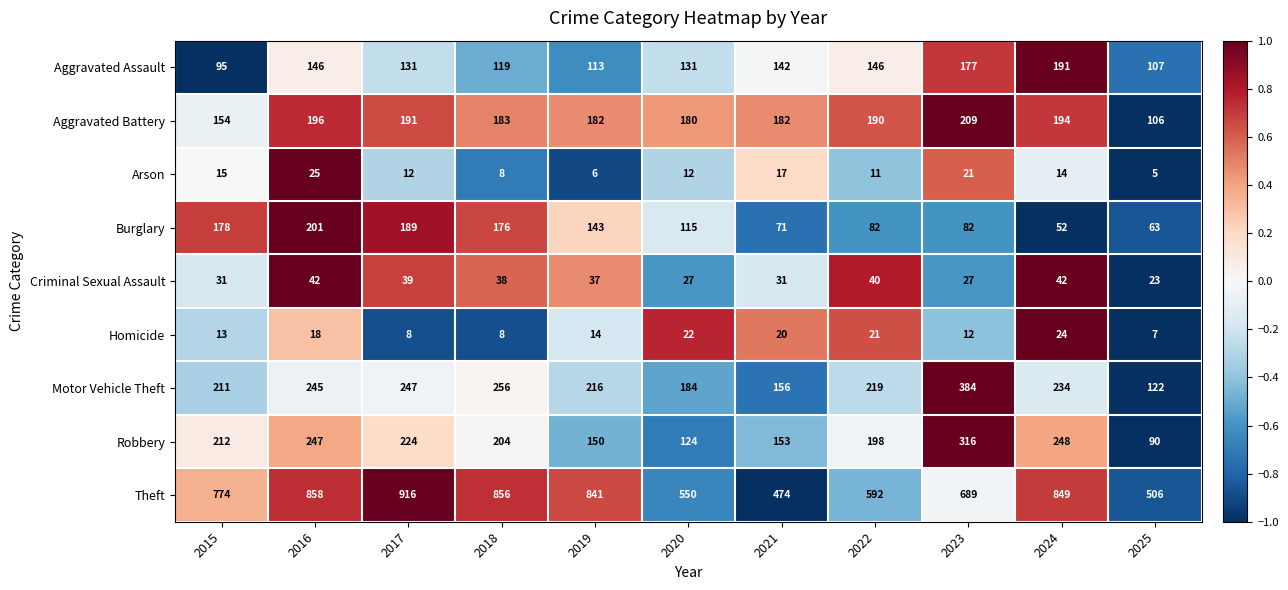

At which label is Motor Vehicle Theft closest to 253?

2018